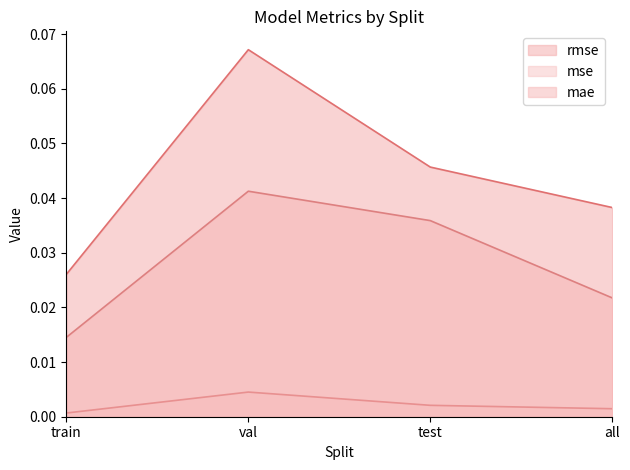

List the series in order of their peak value, highest first.

rmse line, mae line, mse line